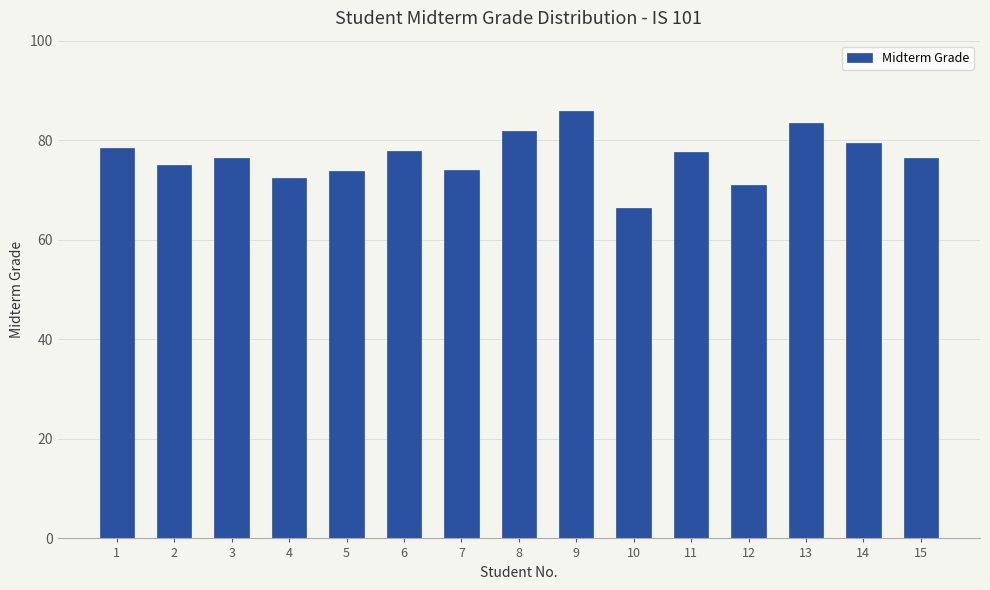

What is the ratio of the value at 4 to the value at 13?

0.9